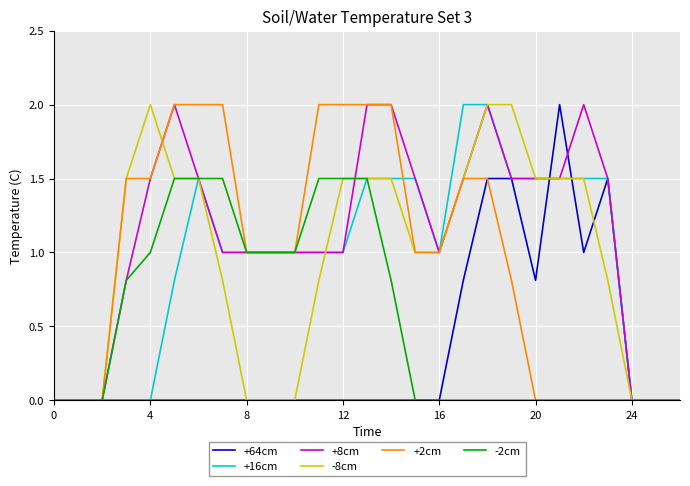

Which series has the largest total across all categories?

+8cm